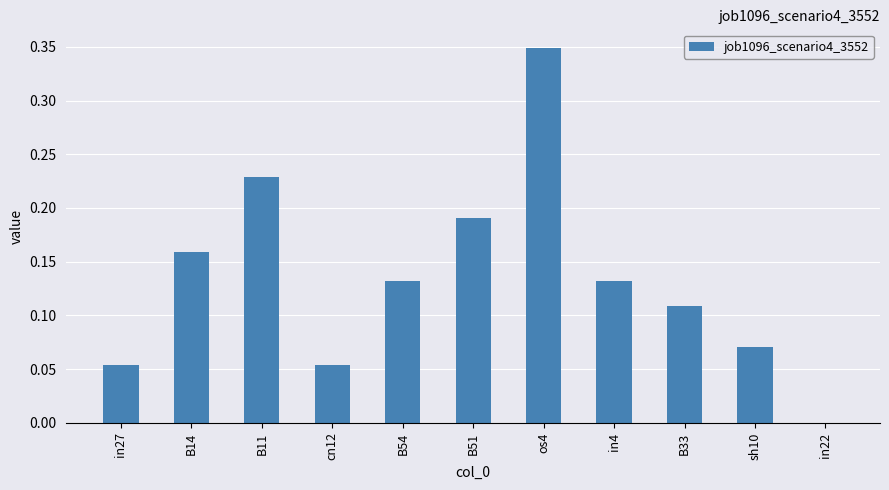

What is the sum of all values?

1.5